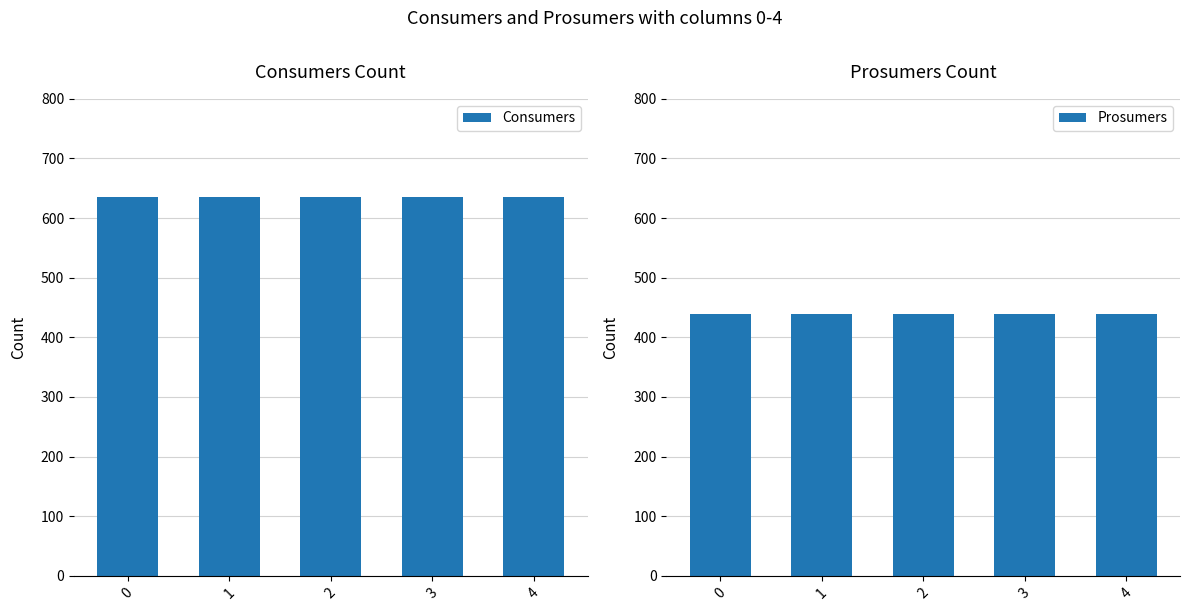

What is the average value of the Prosumers series?

440